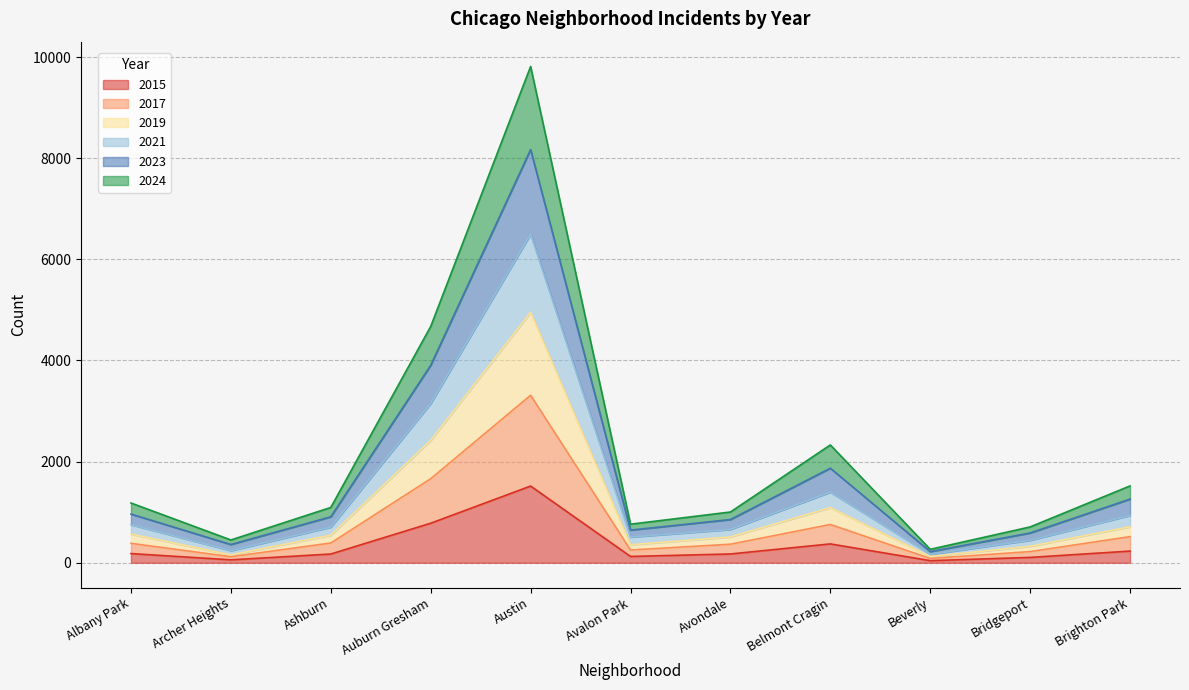

At which category is the sum across all series the highest?

Austin